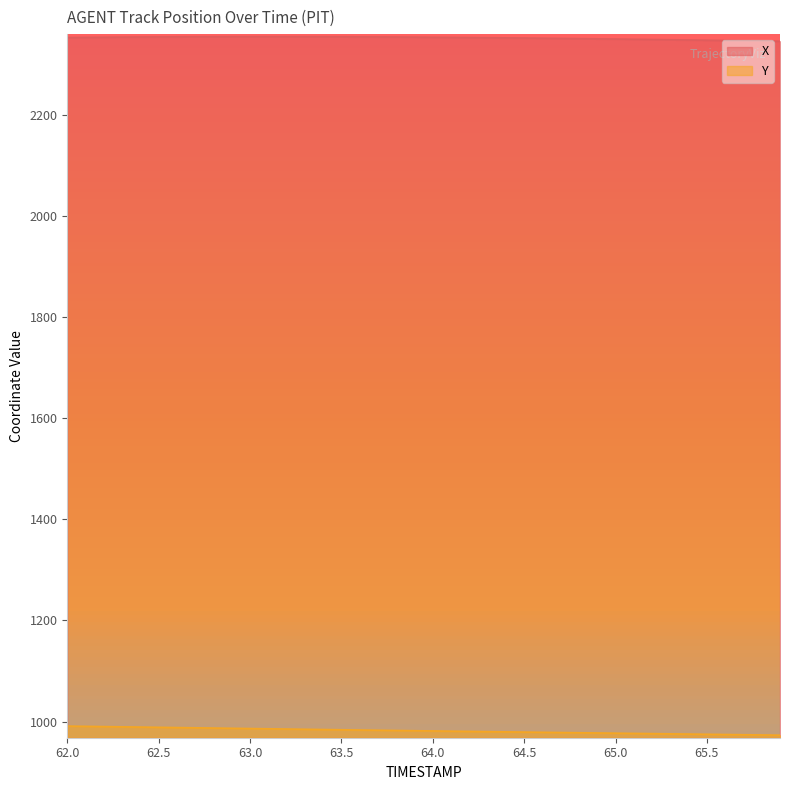

What is the sum of all X values?

94052.3